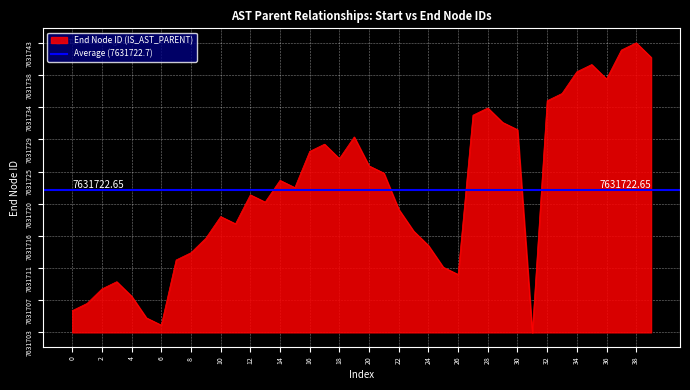

Between 20 and 36, which is larger?

36